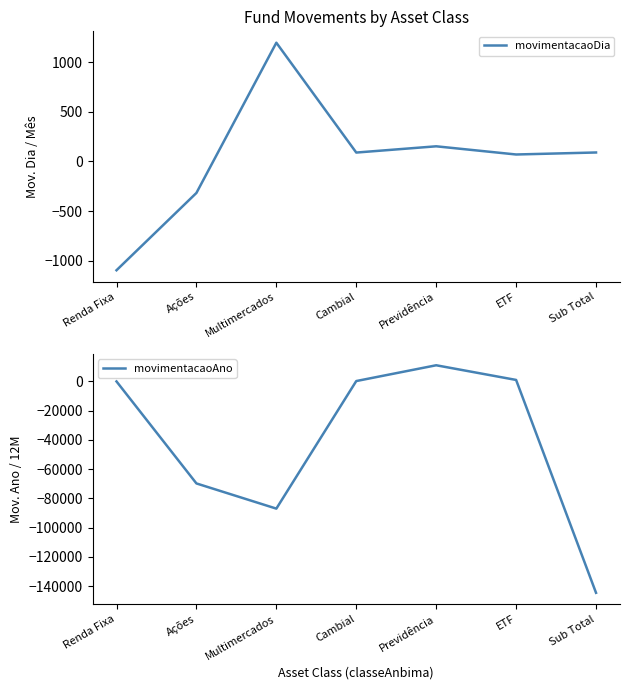

Which has a higher value, Sub Total or Multimercados?

Multimercados